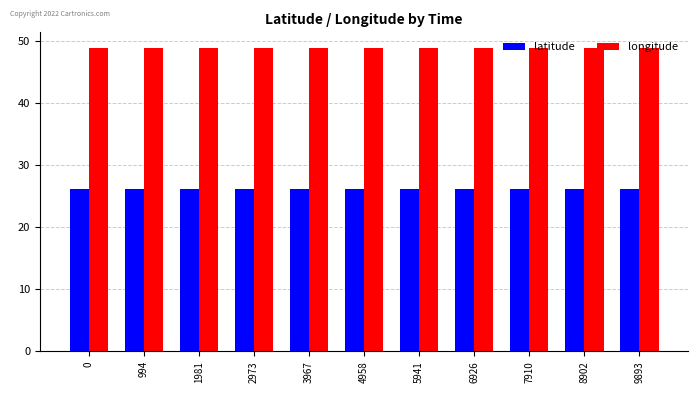

Count the number of data series in this chart.

2